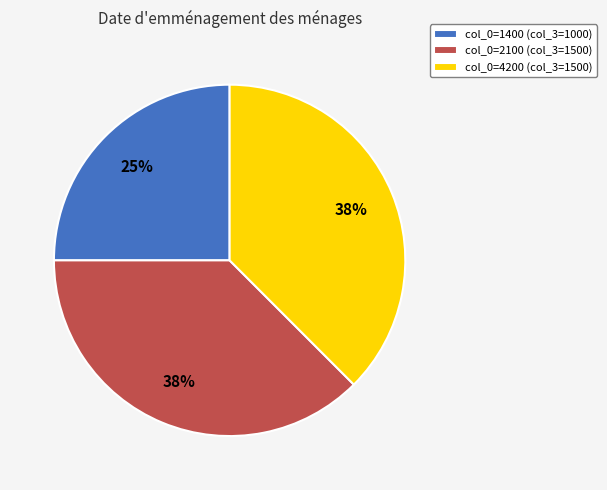

Which slice is the smallest?

col_0=1400 (col_3=1000)